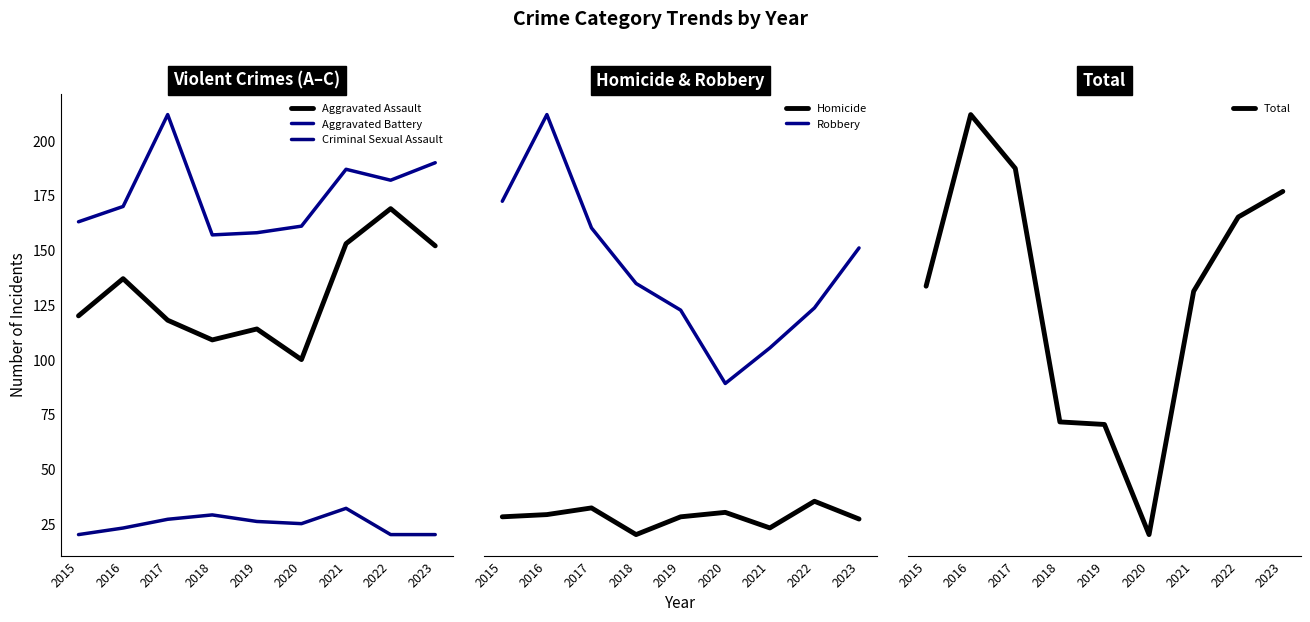

True or false: Homicide has a value of 24 at 2023.

False